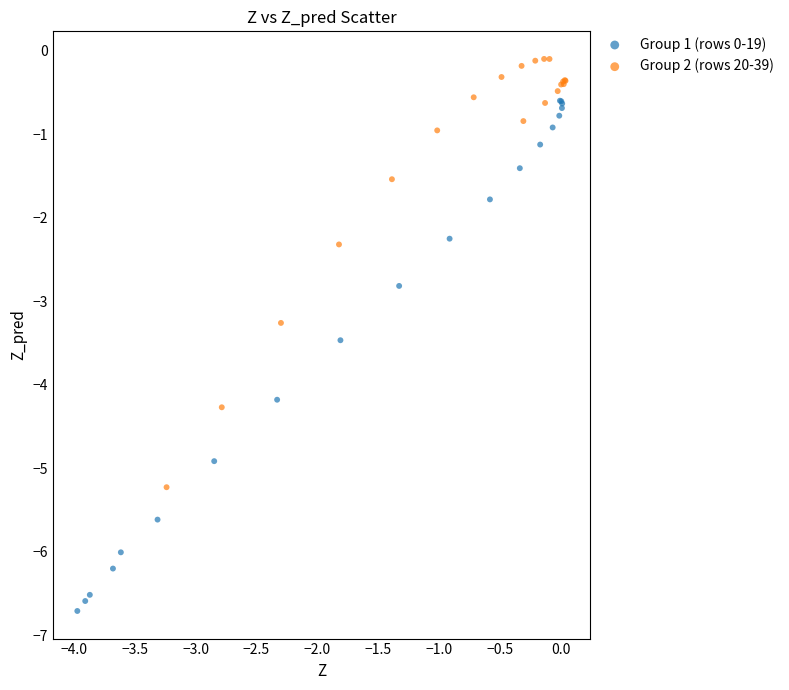

Which series reaches the maximum Y coordinate?

Group 2 (rows 20-39)